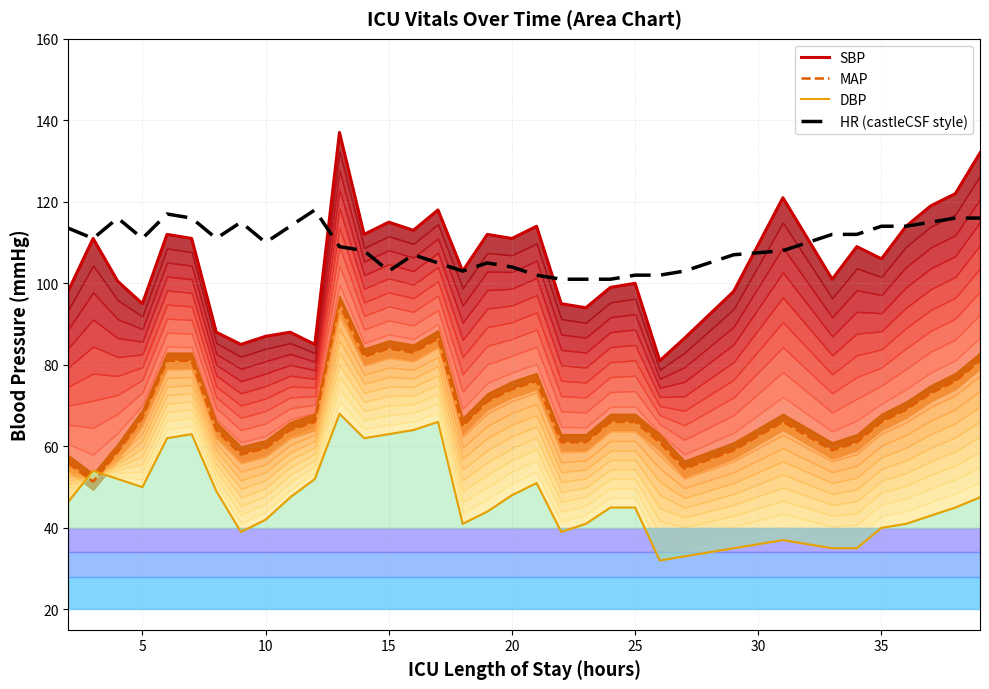

True or false: MAP has a value of 42.0 at 34.

False